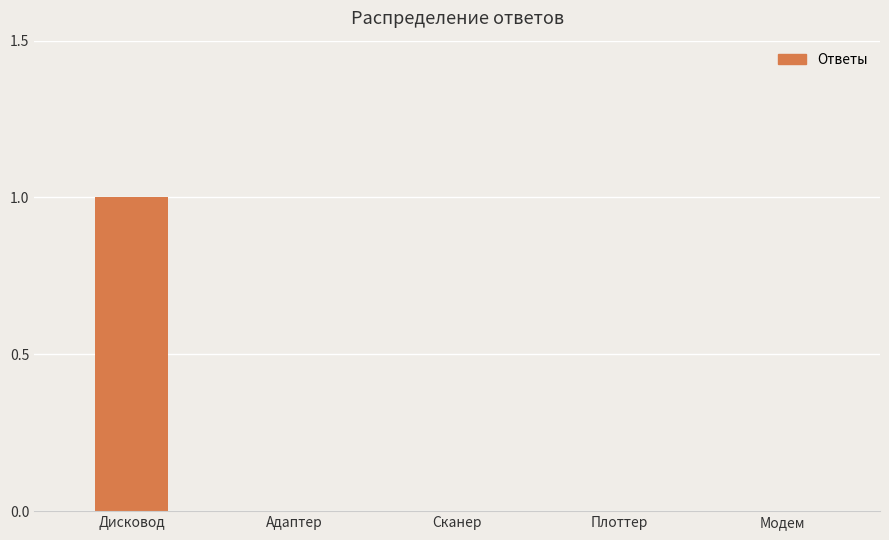

The chart shows a value of -1 at Сканер. True or false?

False